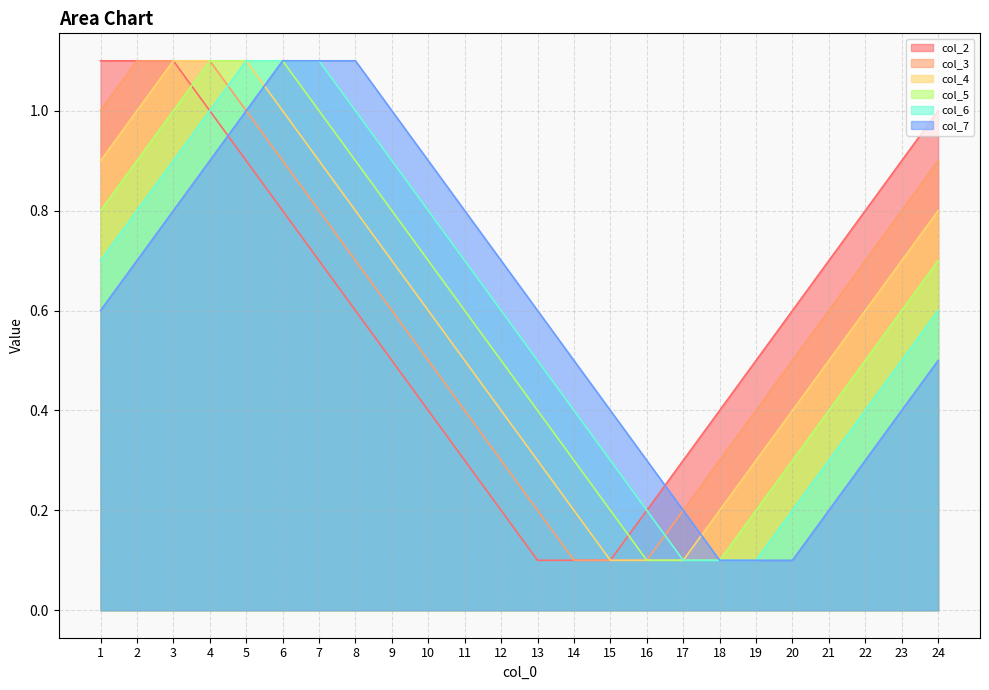

How many interior local peaks does the col_6 series have?

1